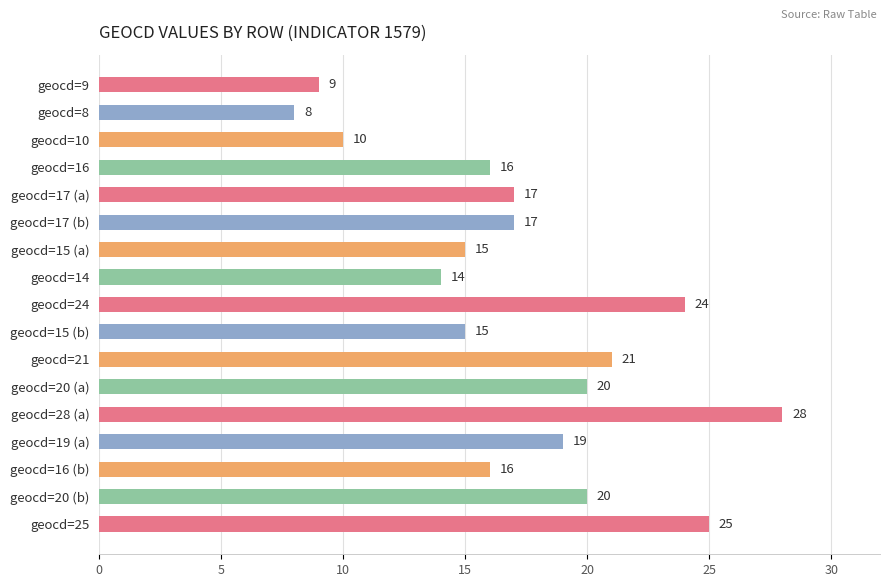

The value at geocd=25 is 25. True or false?

True